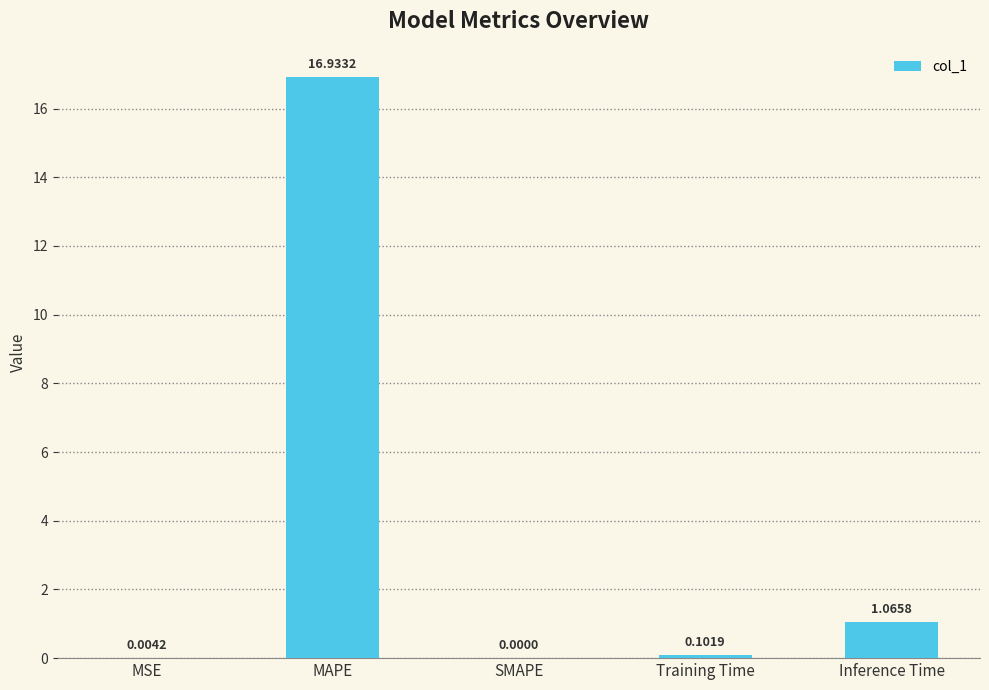

Which has a higher value, Inference Time or SMAPE?

Inference Time